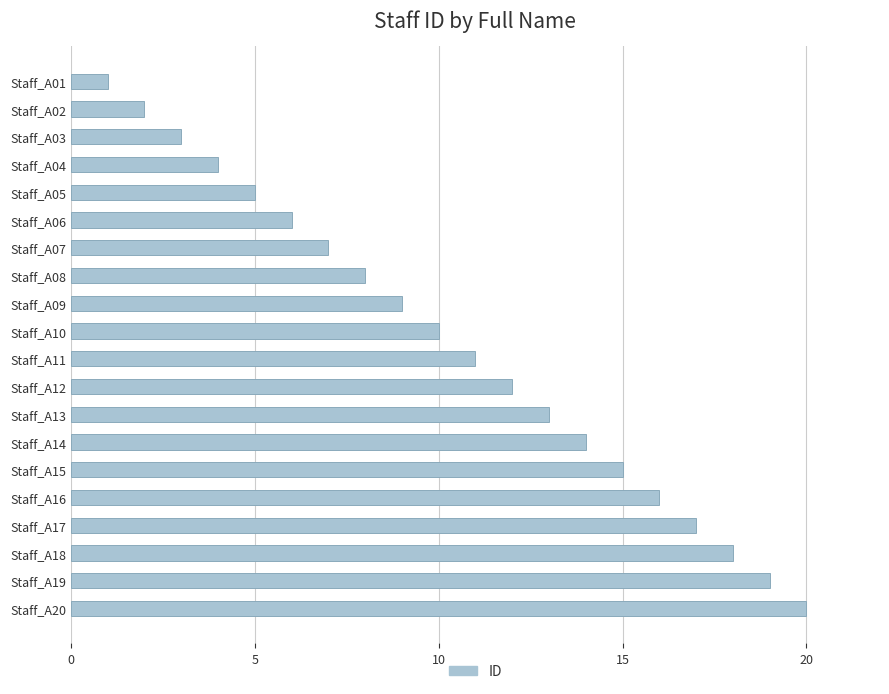

The chart shows a value of 12 at Staff_A08. True or false?

False